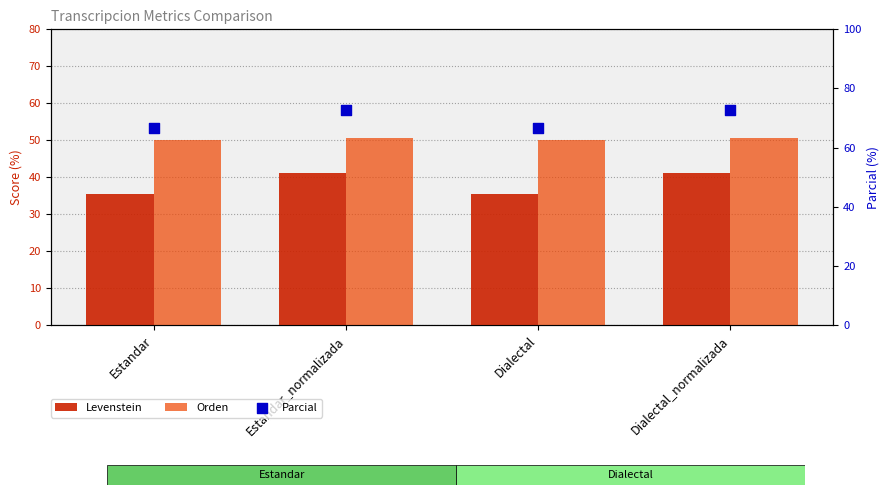

At how many categories does at least one series exceed 46?

4